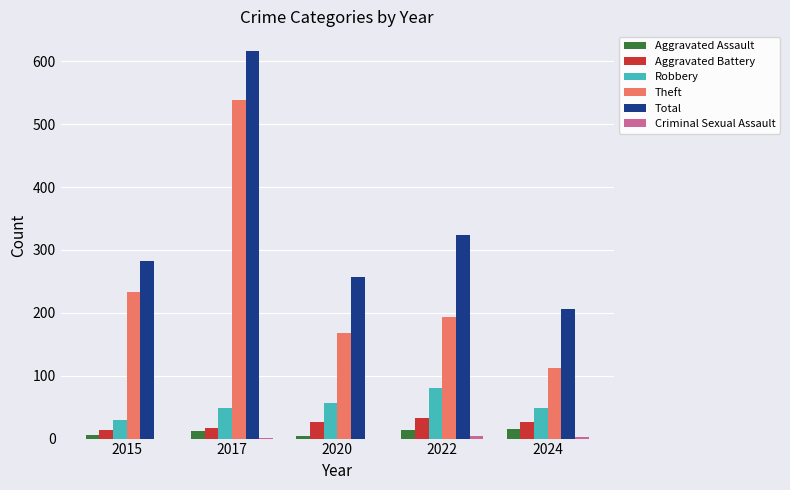

The value of Aggravated Assault at 2024 is 15. True or false?

True